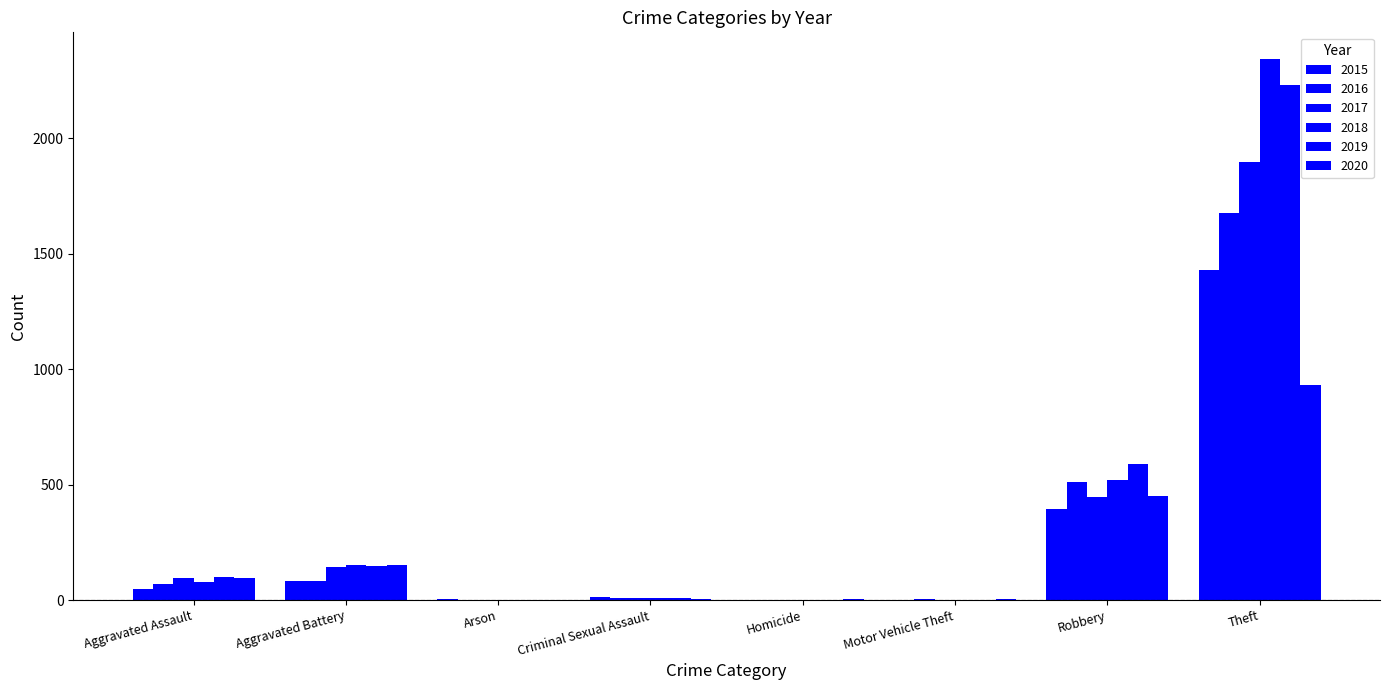

How many series are shown in this chart?

6